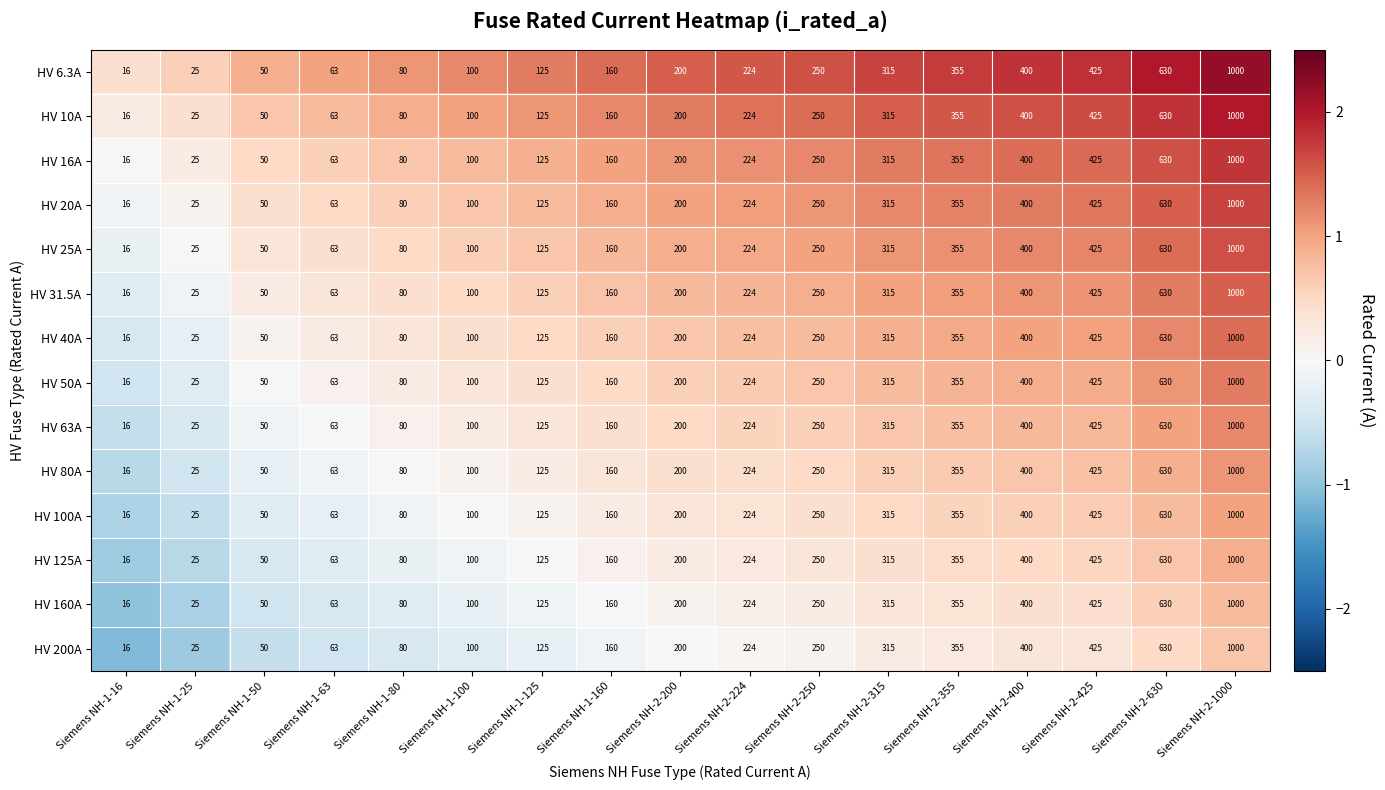

What is the difference between the highest and lowest values at Siemens NH-1-16?

0